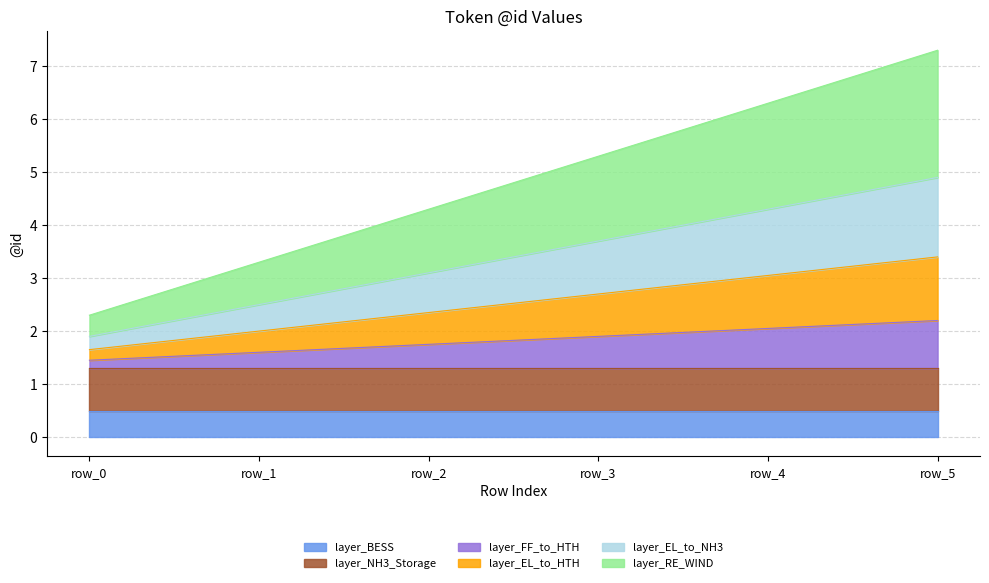

What is the approximate value of layer_BESS at row_5?

0.5